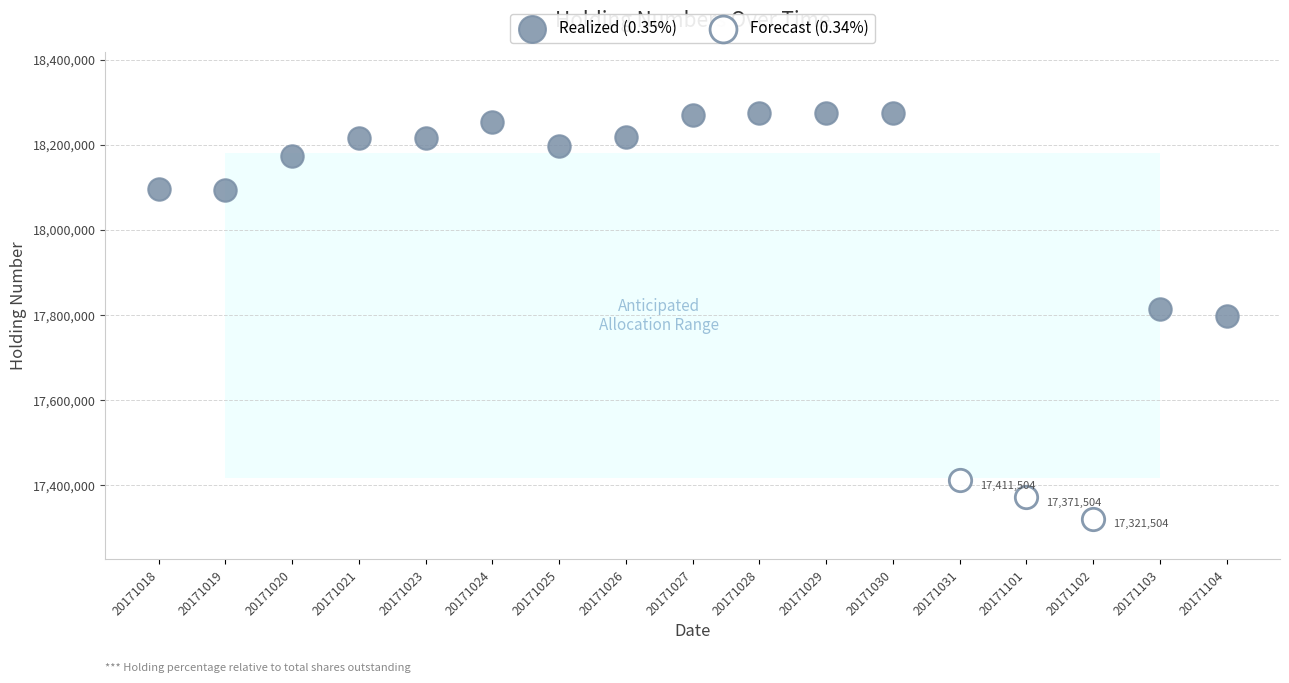

Which series has the largest Y range (max minus min)?

Realized (0.35%)